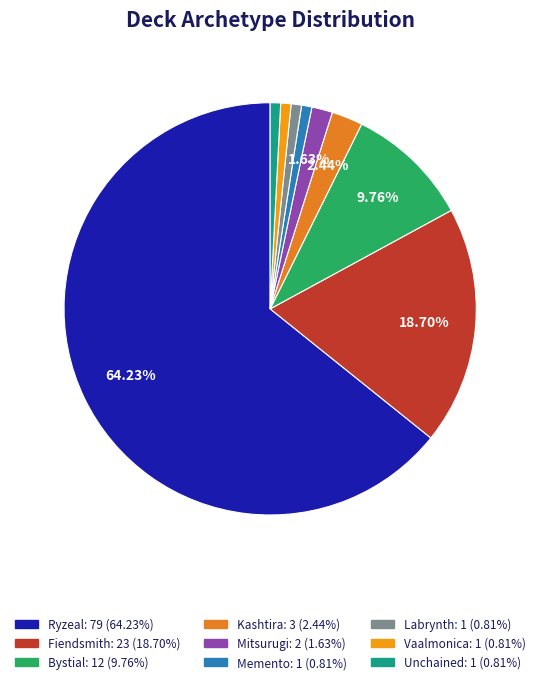

Is it true that Mitsurugi is 2% of the pie?

True